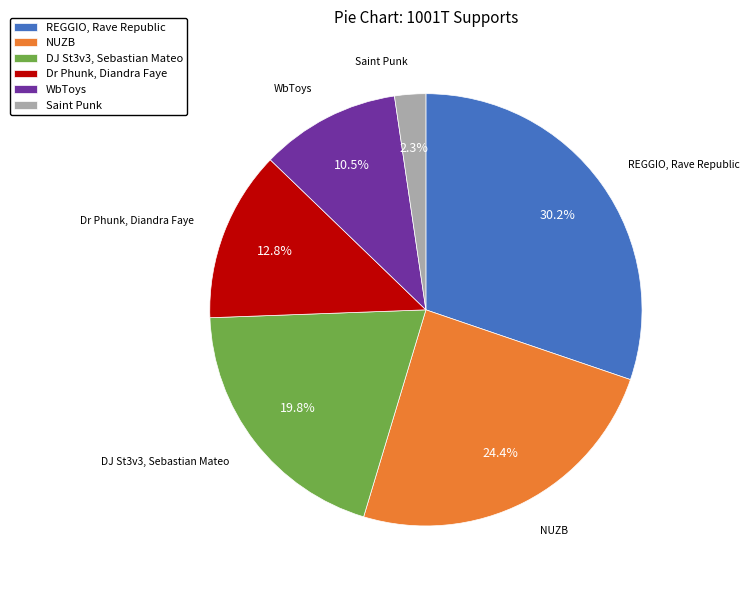

Count the number of slices in the pie.

6